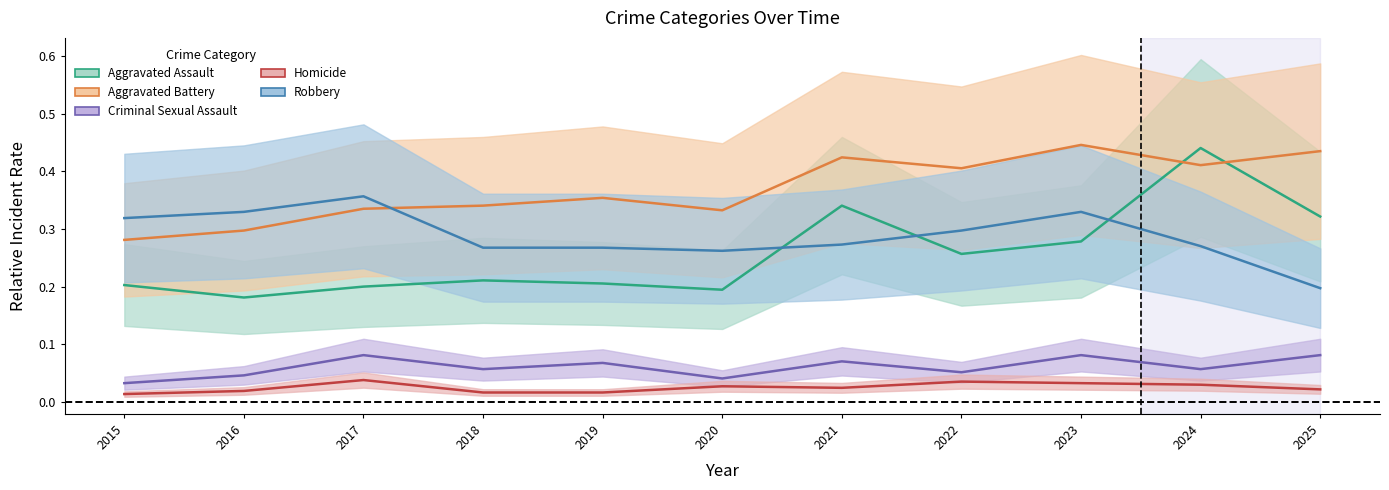

Between 2015 and 2023, which is larger?

2023